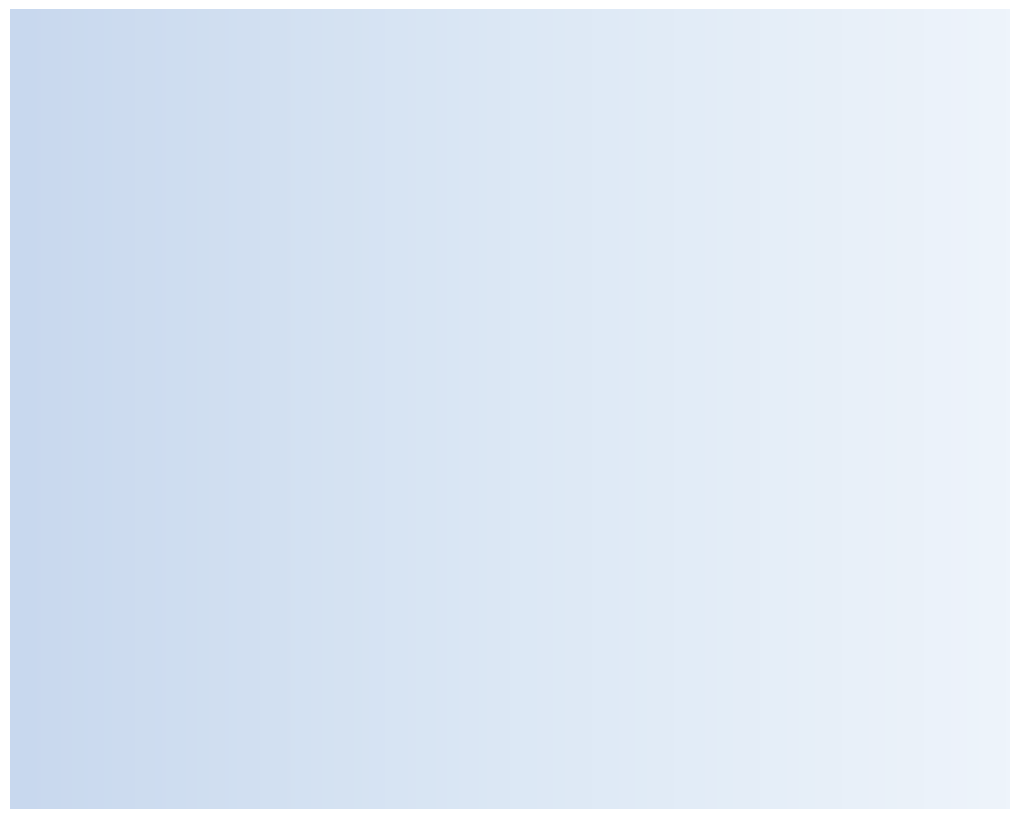

What percentage is NOT represented by M2?

91.8%